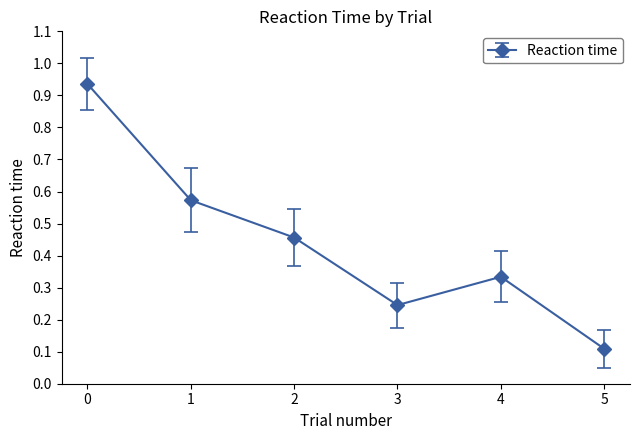

How many interior local peaks (higher than both neighbors) does the data have?

1